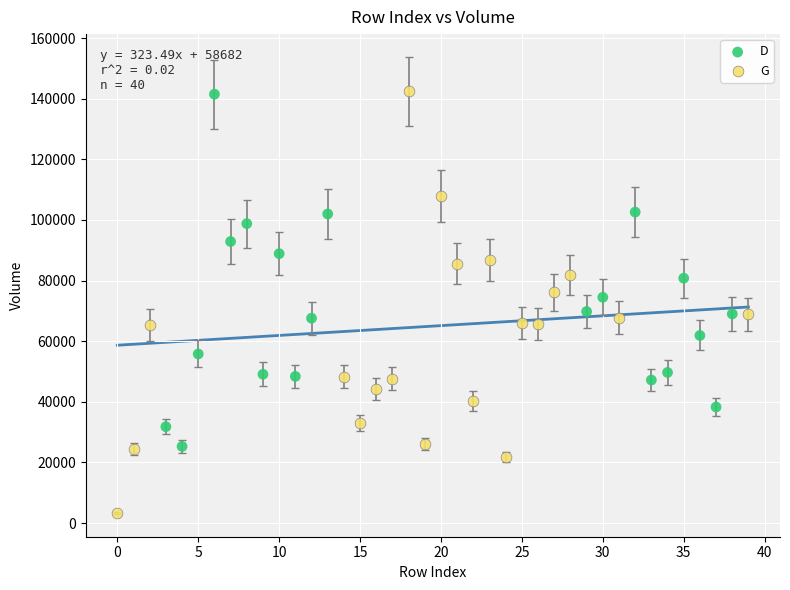

Which series has the widest spread of Y values?

G